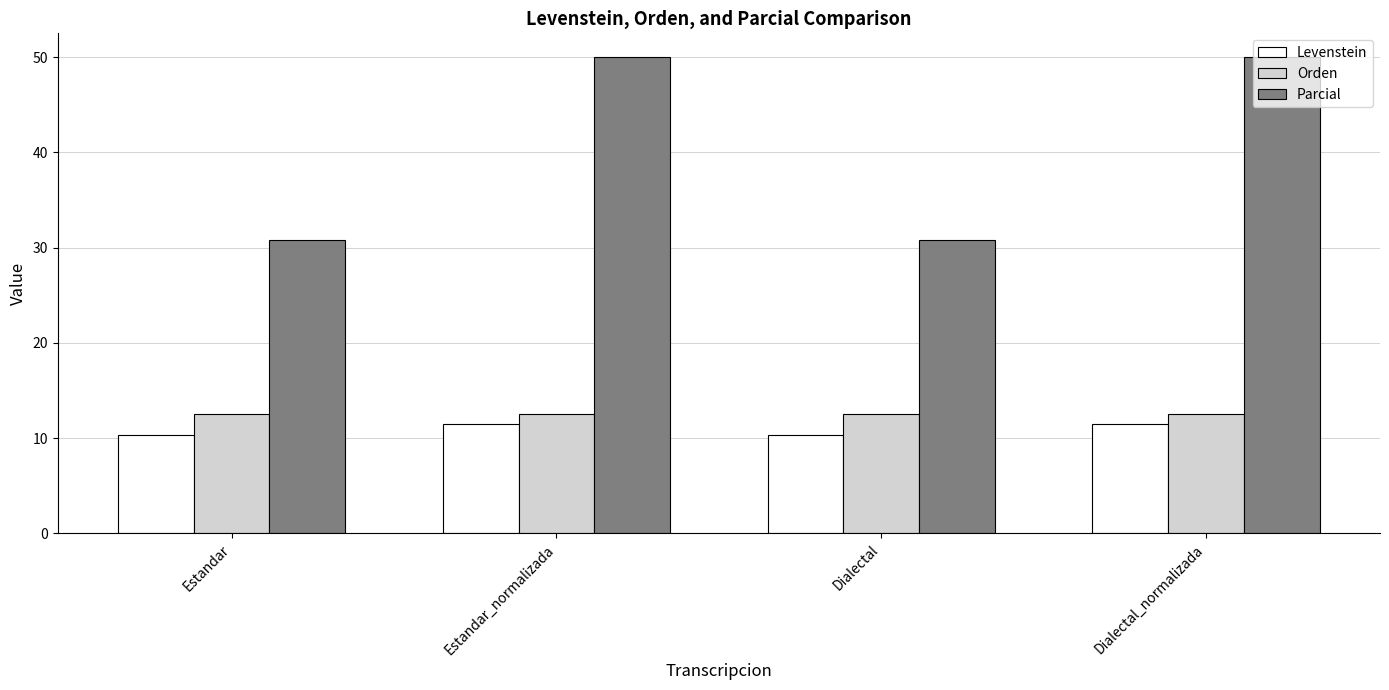

Rank the series by their maximum value, from lowest to highest.

Levenstein, Orden, Parcial